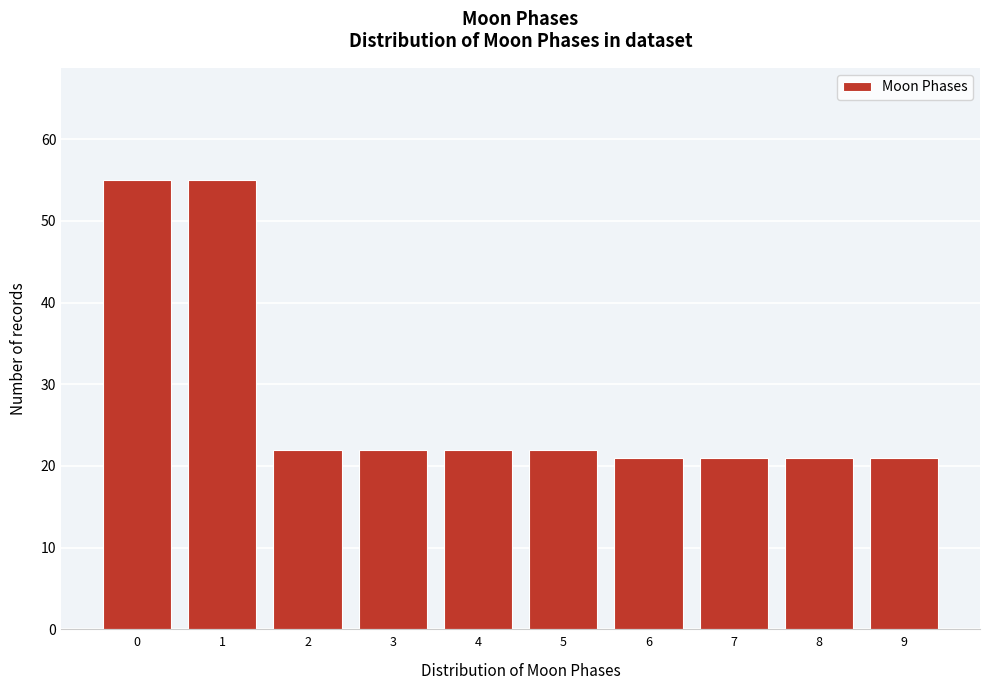

Reading right to left, extract all data points from this chart.

9=21	8=21	7=21	6=21	5=22	4=22	3=22	2=22	1=55	0=55